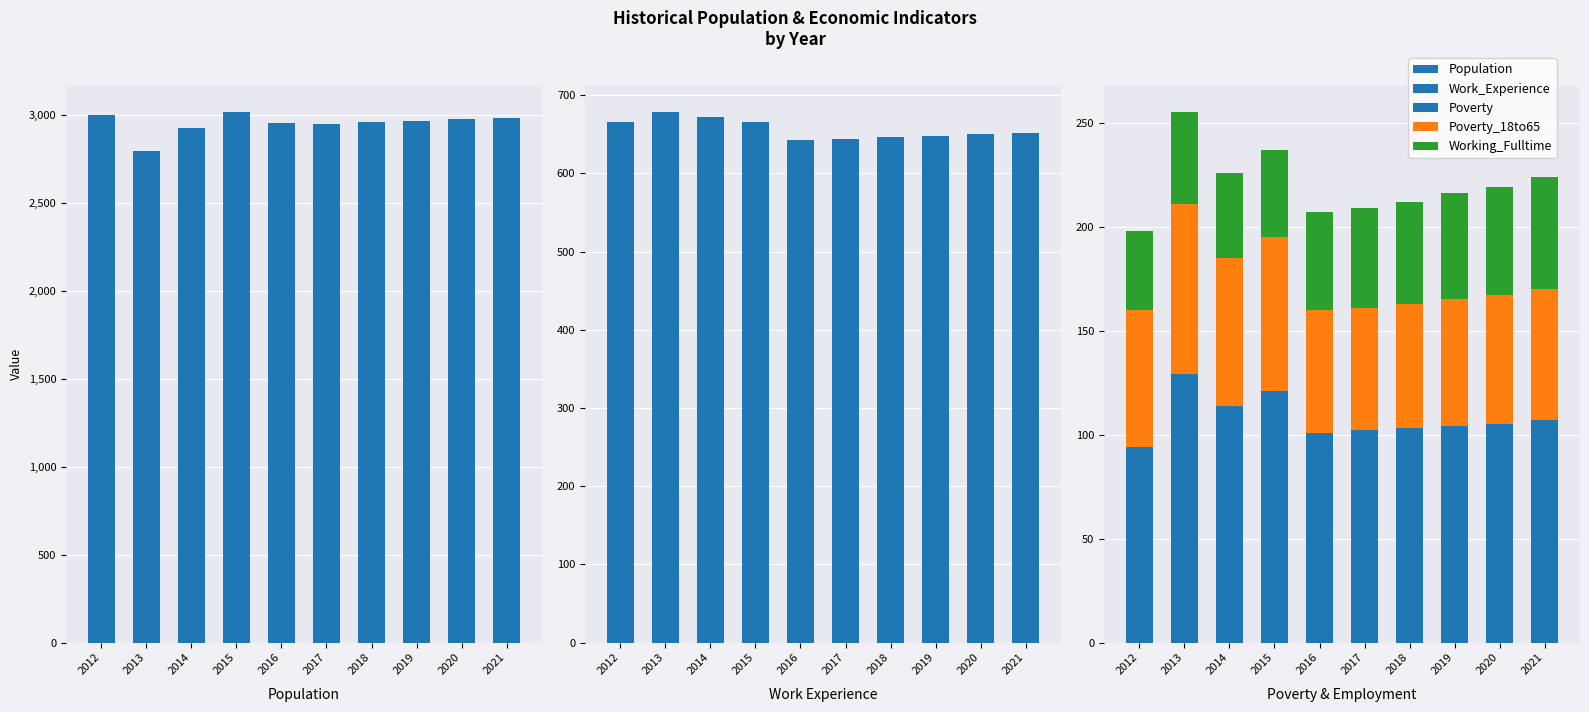

How many bars are there in total?

50